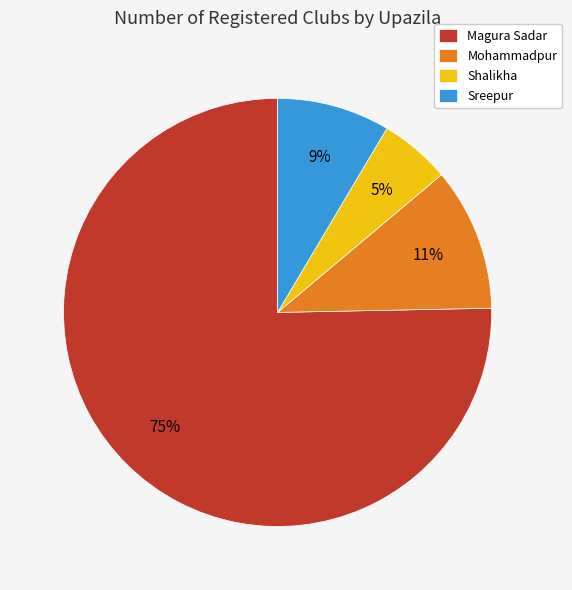

Is it true that Shalikha is 1% of the pie?

False